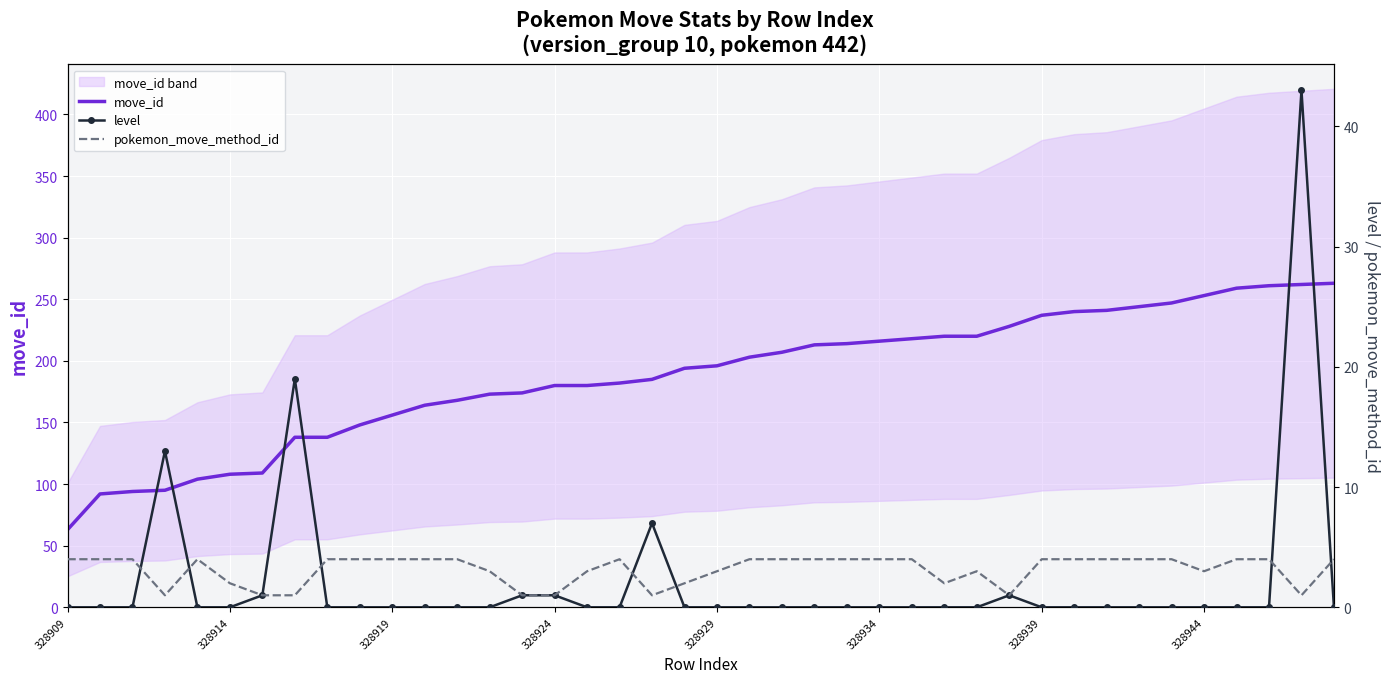

Which category has the lowest value across all series?

328909